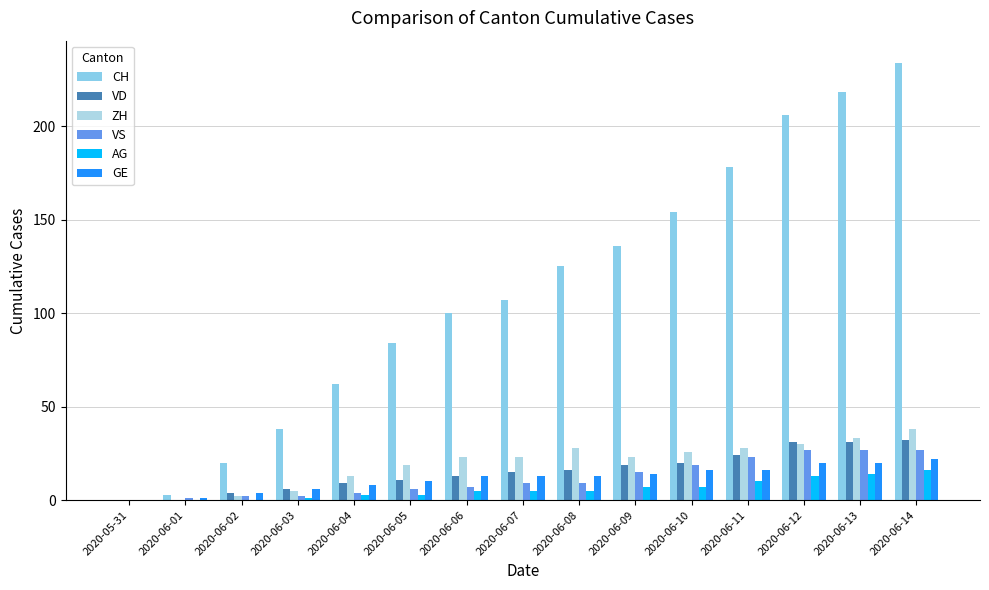

At 2020-06-03, list the series in order from largest to smallest.

CH, VD, GE, ZH, VS, AG